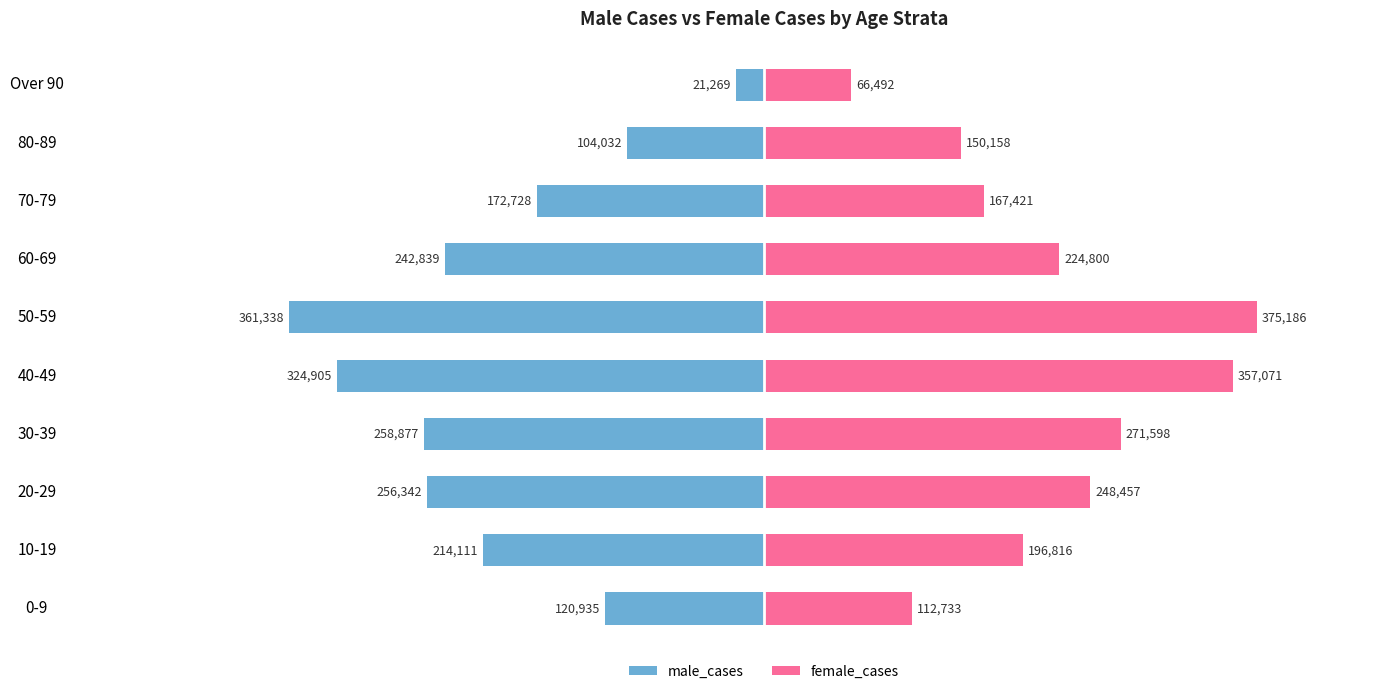

Rank the series by their average value, from highest to lowest.

female_cases, male_cases